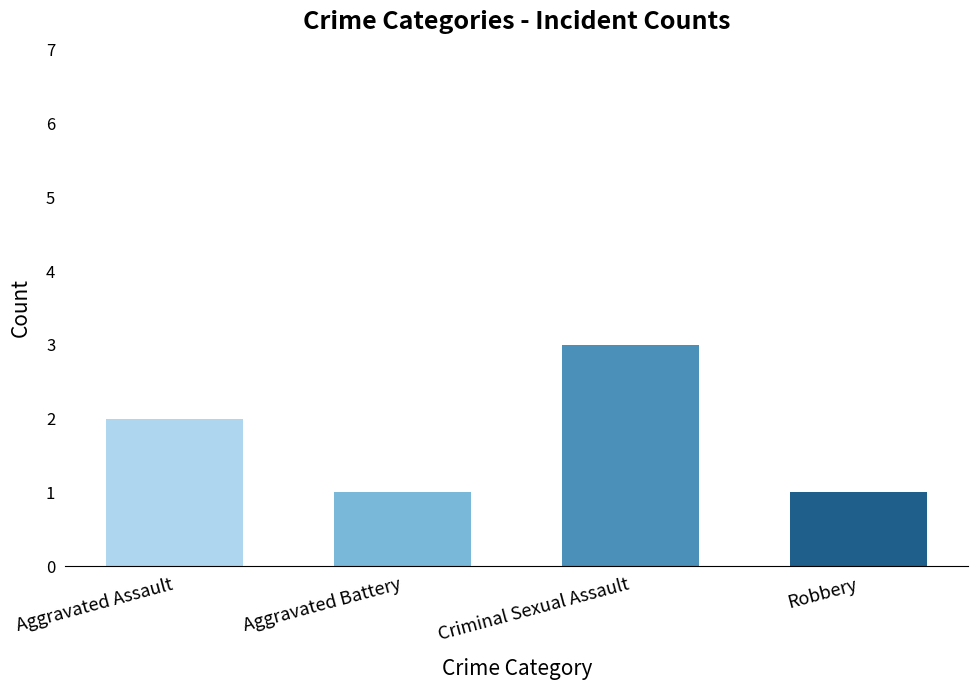

What is the difference between the maximum and minimum values?

2